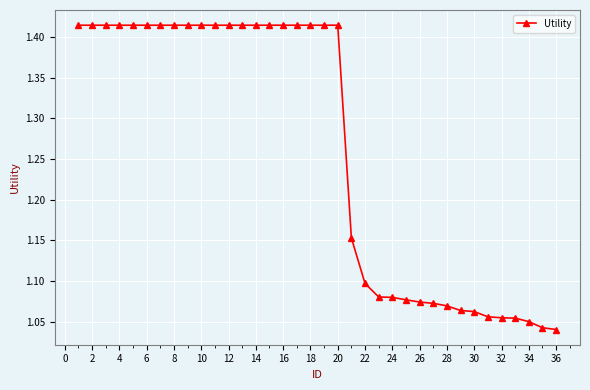

What is the sum of all values?

45.4